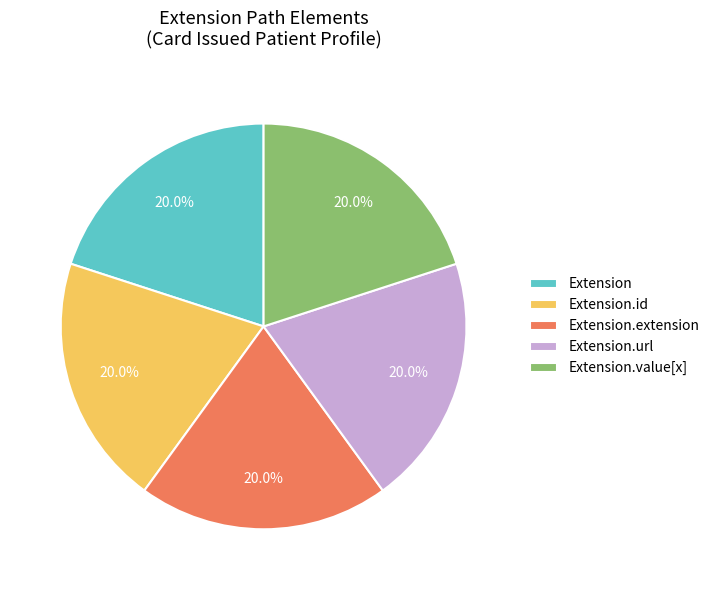

How many segments does this pie chart have?

5